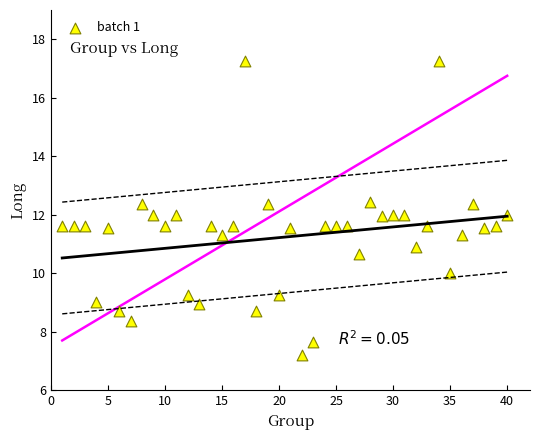

What is the range of X values (max minus min)?

39.0